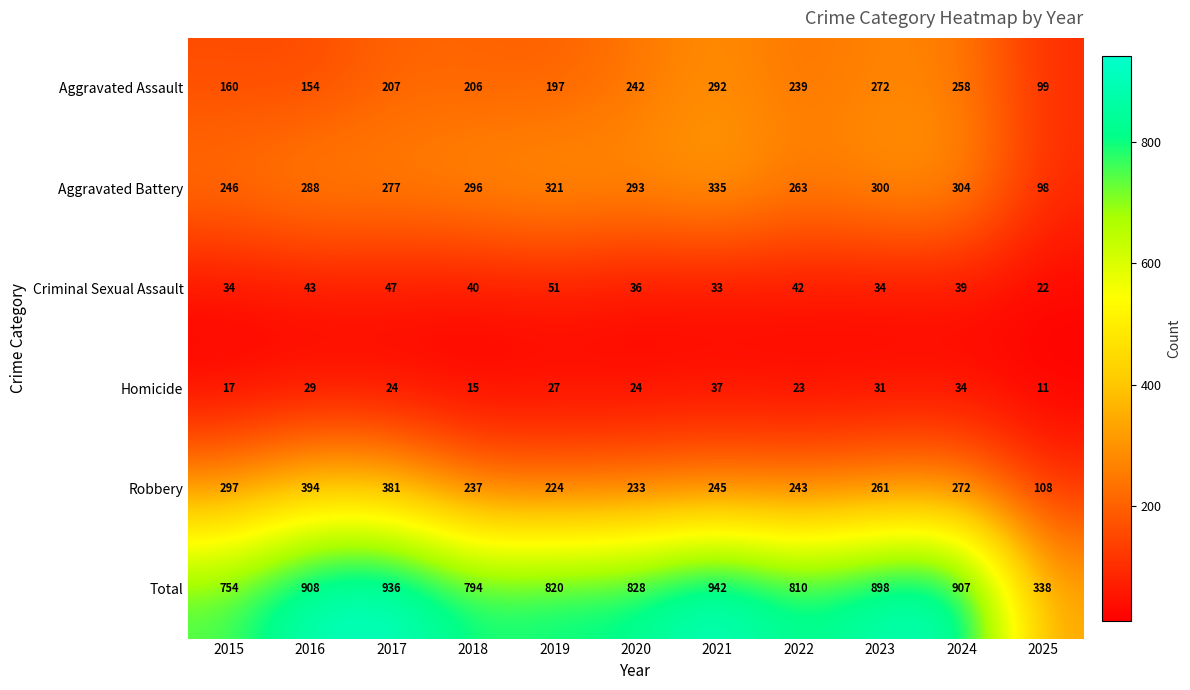

The value of Homicide at 2023 is 31. True or false?

True